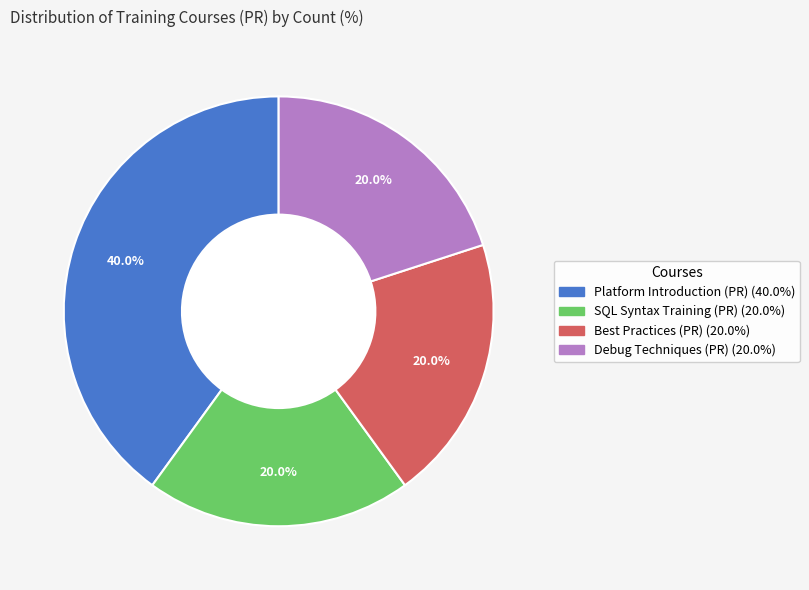

Combined, do Best Practices (PR) and SQL Syntax Training (PR) account for over 50%?

No